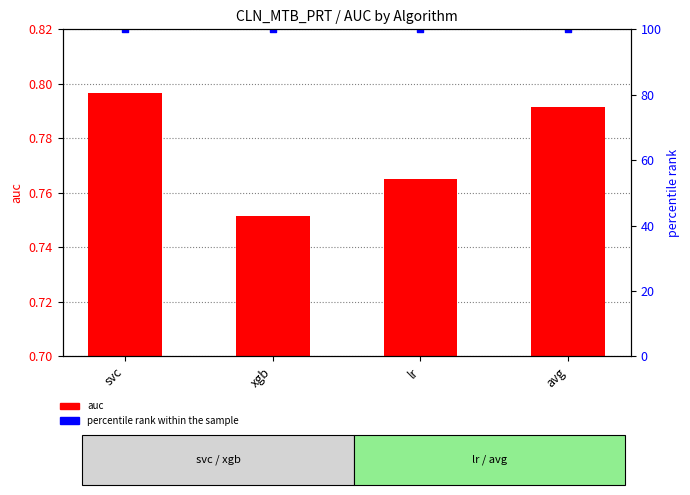

At how many categories does at least one series exceed 11?

4